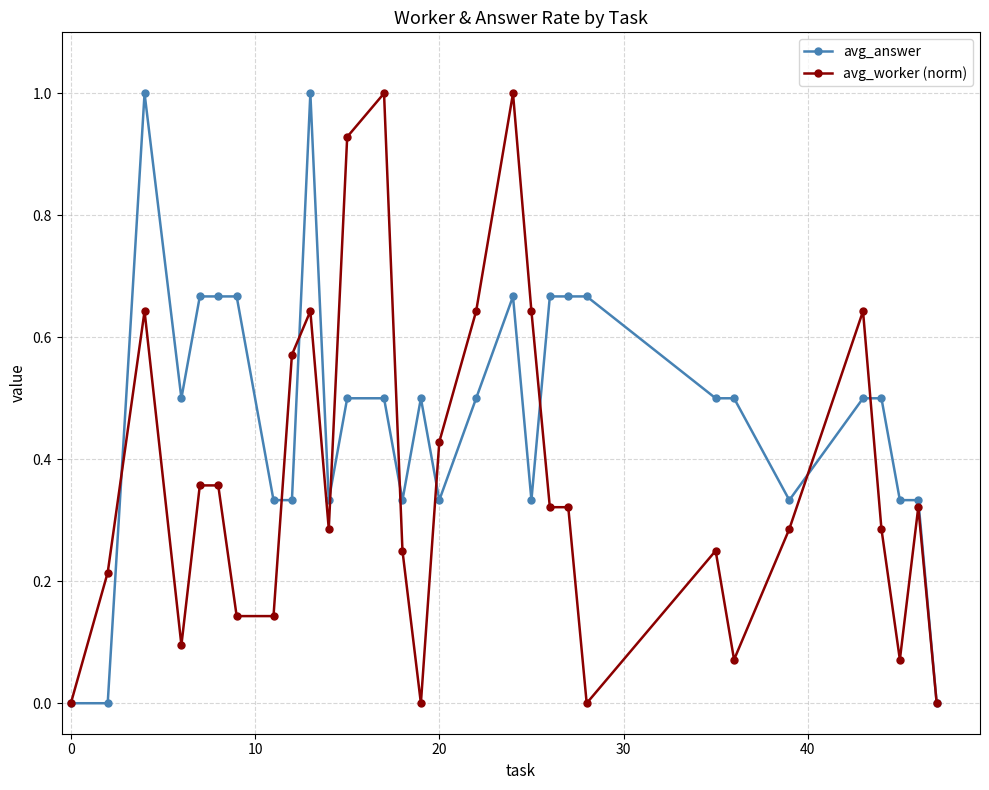

True or false: avg_worker (norm) has more than 0 interior local peaks.

True